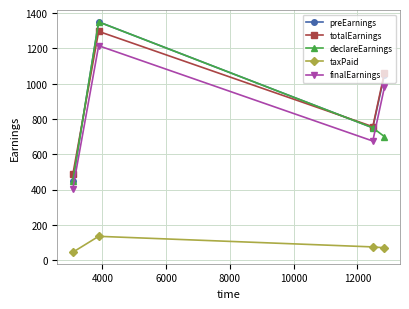

What is the greatest value displayed?

1350.0